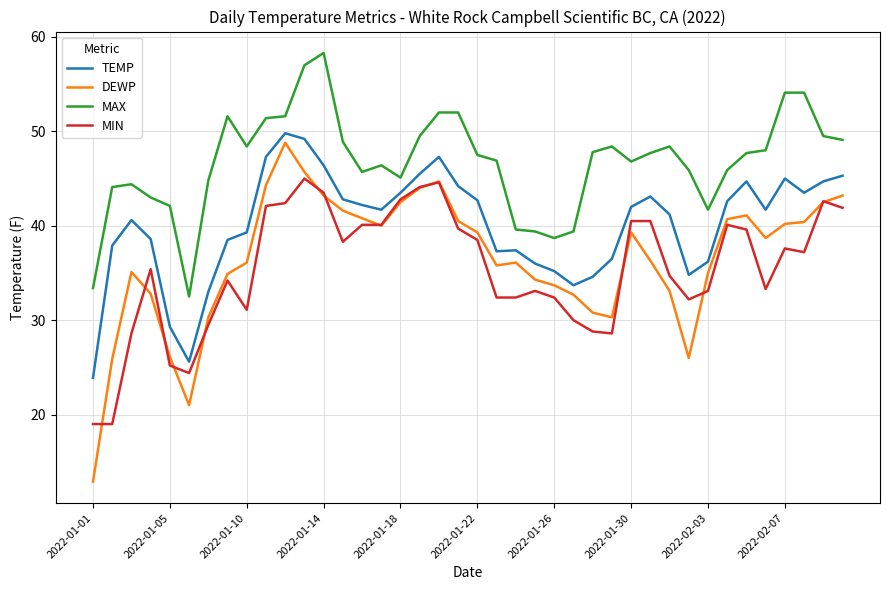

What is the minimum value shown in the chart?

12.9